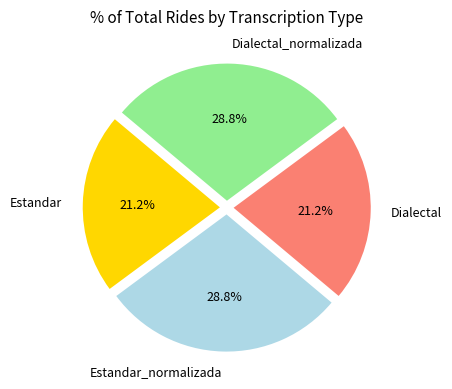

Combined, do Dialectal_normalizada and Estandar_normalizada account for over 50%?

Yes